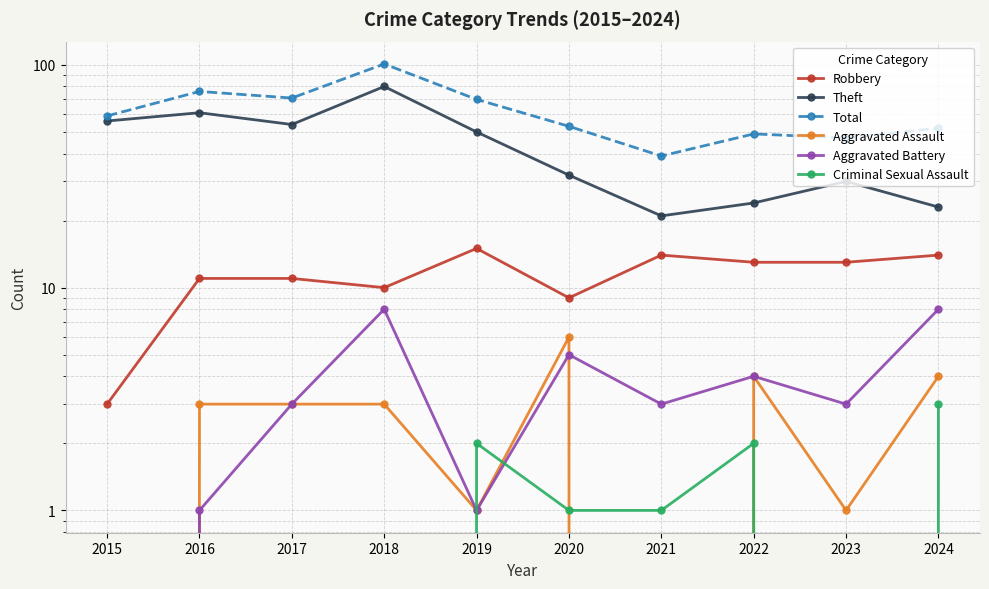

At how many categories does at least one series exceed 11?

10